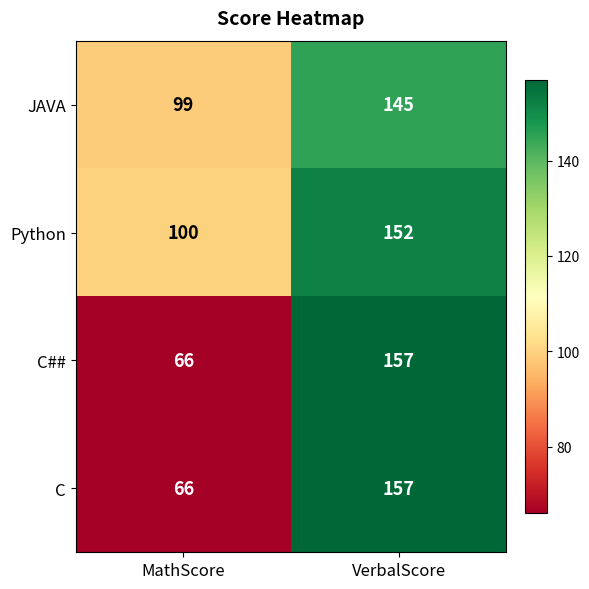

Is it true that C## equals 84 at VerbalScore?

False